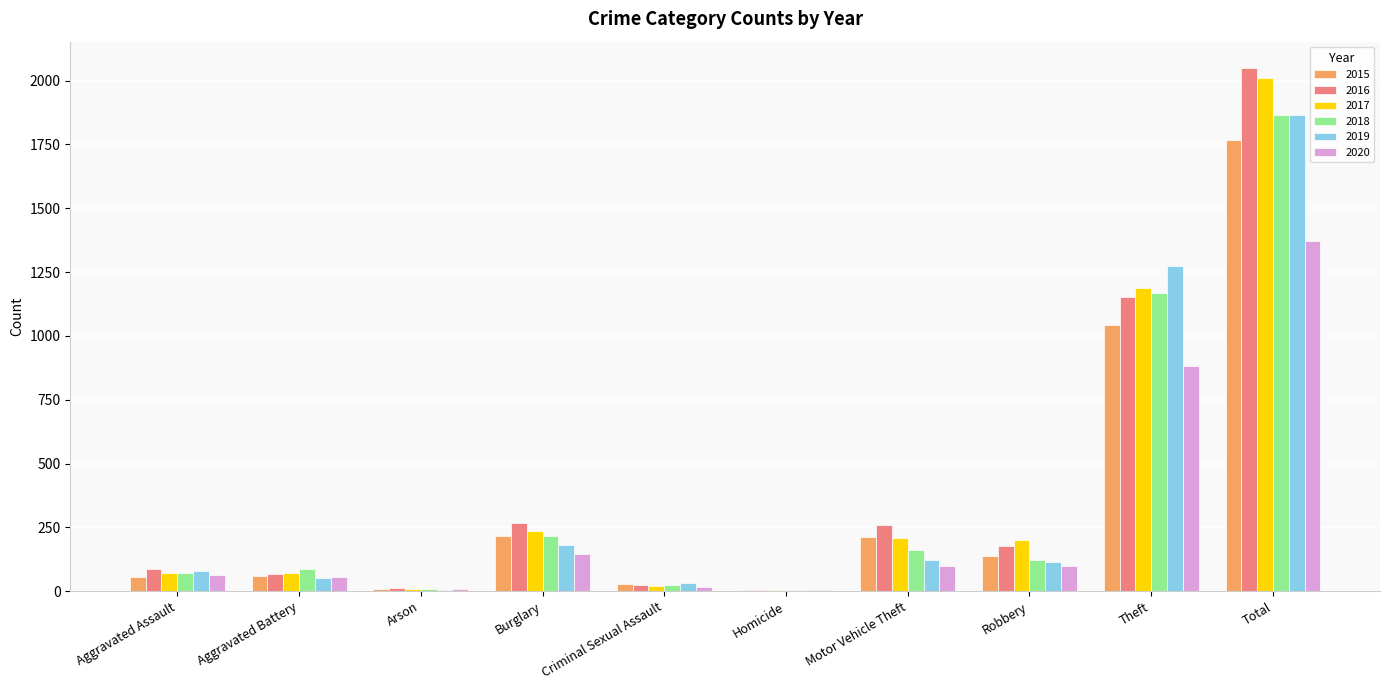

Are the bars horizontal?

No